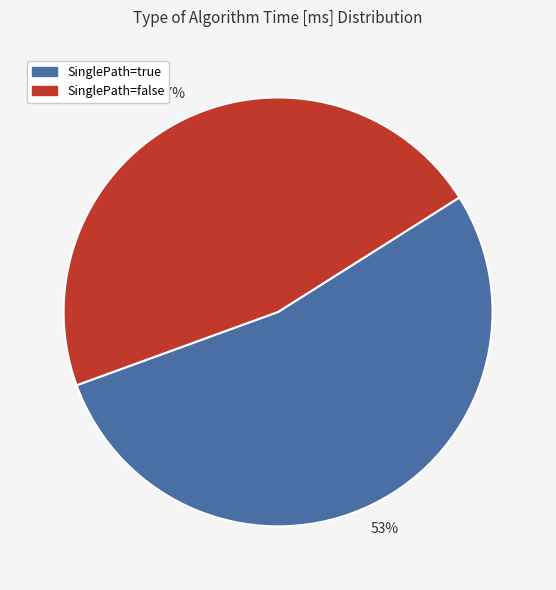

To the nearest percent, what is the combined percentage of SinglePath=false and SinglePath=true?

100%